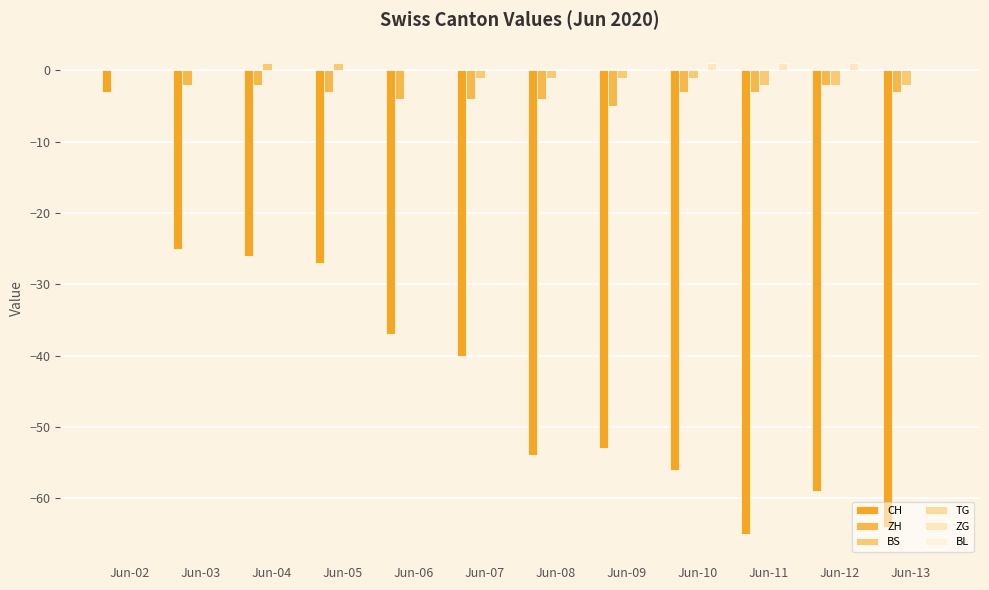

Reading left to right, what are all the values shown in this chart?

CH: -3	-25	-26	-27	-37	-40	-54	-53	-56	-65	-59	-64
ZH: 0	-2	-2	-3	-4	-4	-4	-5	-3	-3	-2	-3
BS: 0	0	1	1	0	-1	-1	-1	-1	-2	-2	-2
TG: 0	0	0	0	0	0	0	0	0	0	0	0
ZG: 0	0	0	0	0	0	0	0	1	1	1	0
BL: 0	0	0	0	0	0	0	0	0	0	0	0